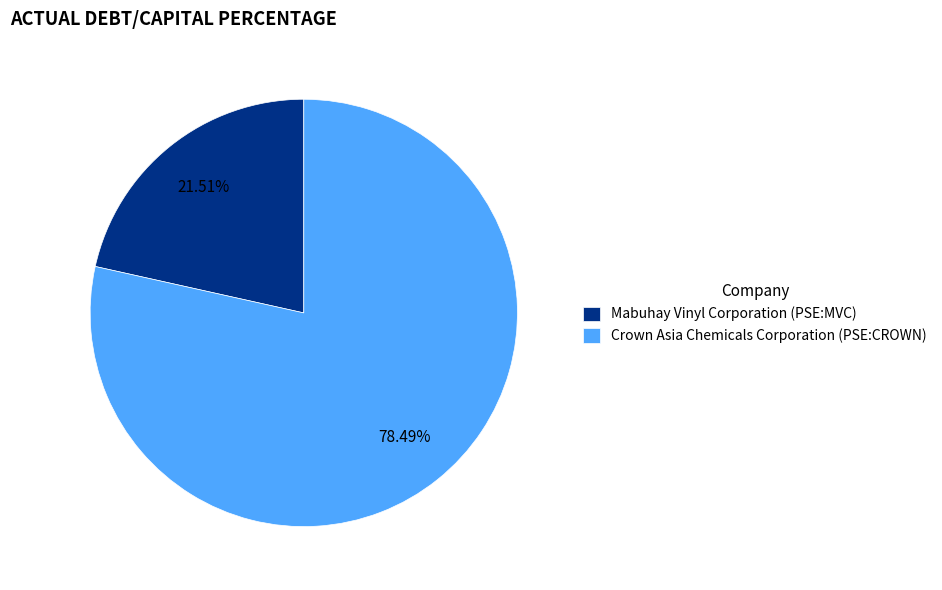

True or false: Mabuhay Vinyl Corporation (PSE:MVC) accounts for 32% of the total.

False